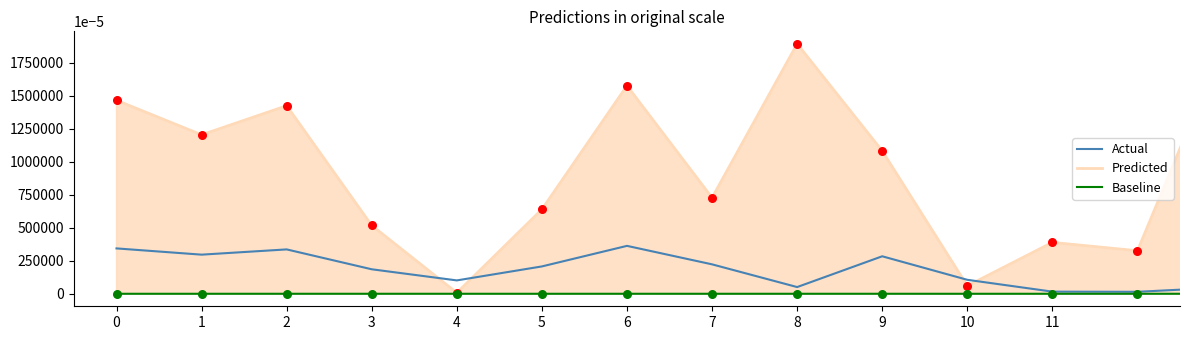

Which series has the largest range (max minus min)?

Predicted